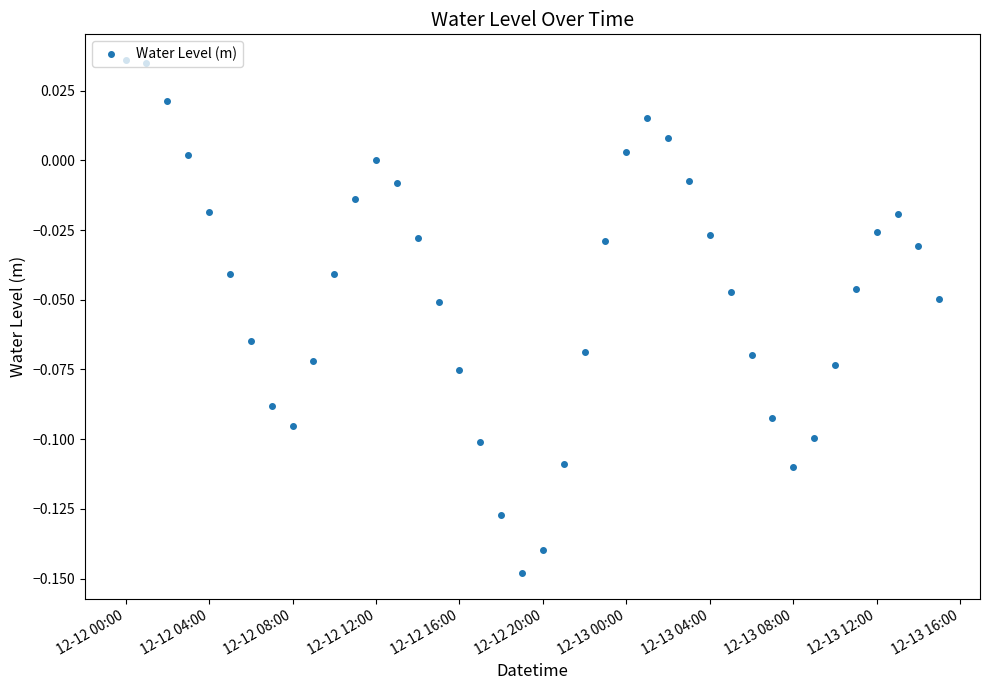

Does the chart have visible grid lines?

No